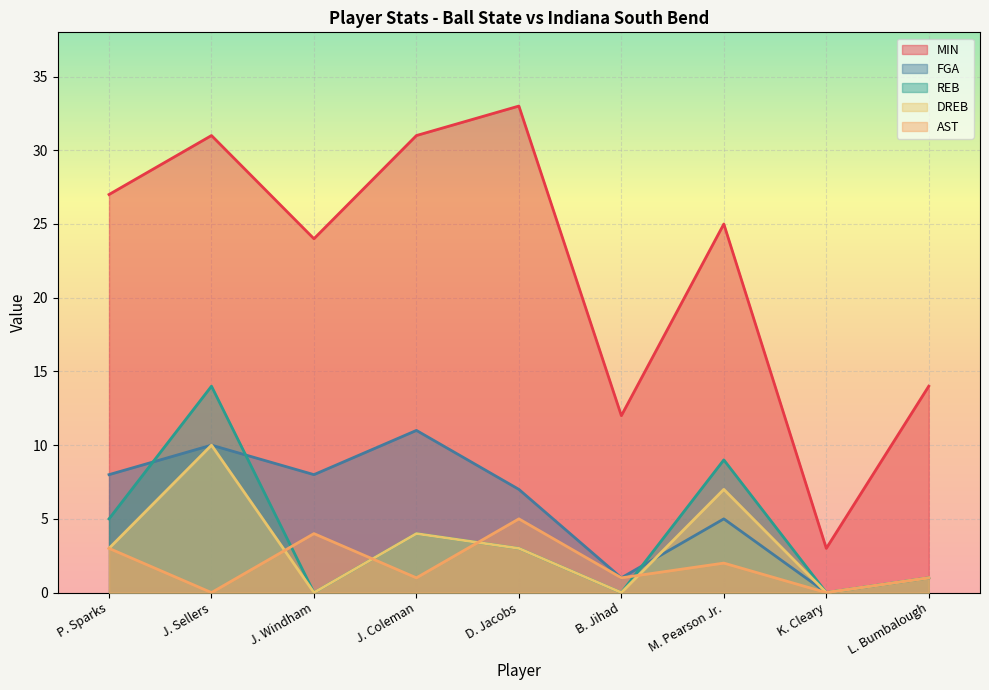

What position from the left is B. Jihad?

6